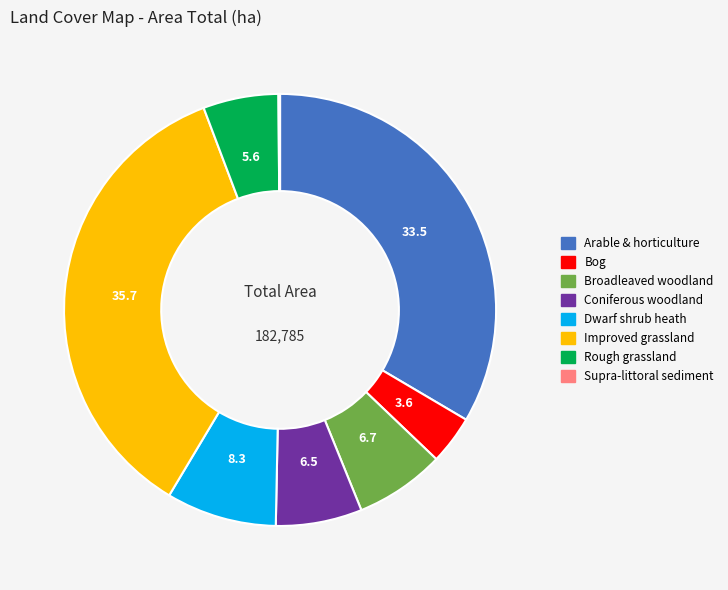

Does any single category account for the majority?

No